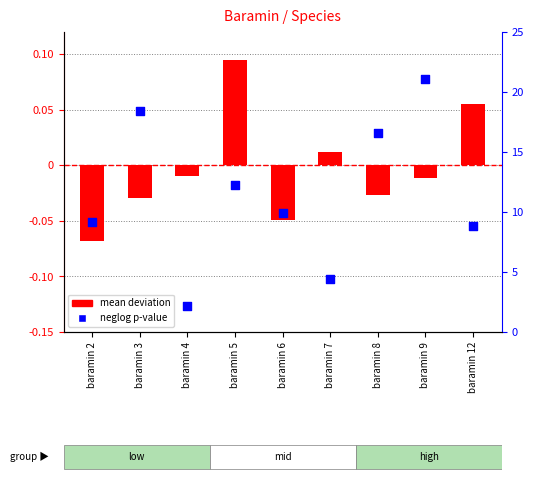

What is the total value across all series at baramin 6?

9.8